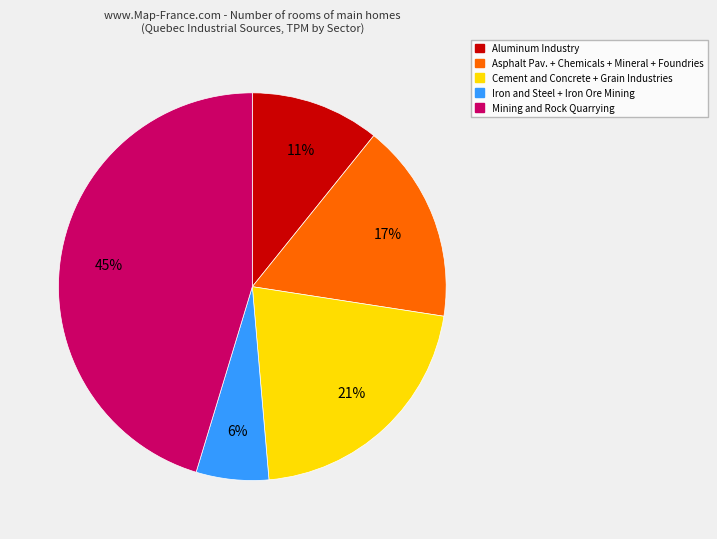

Does any single category account for the majority?

No